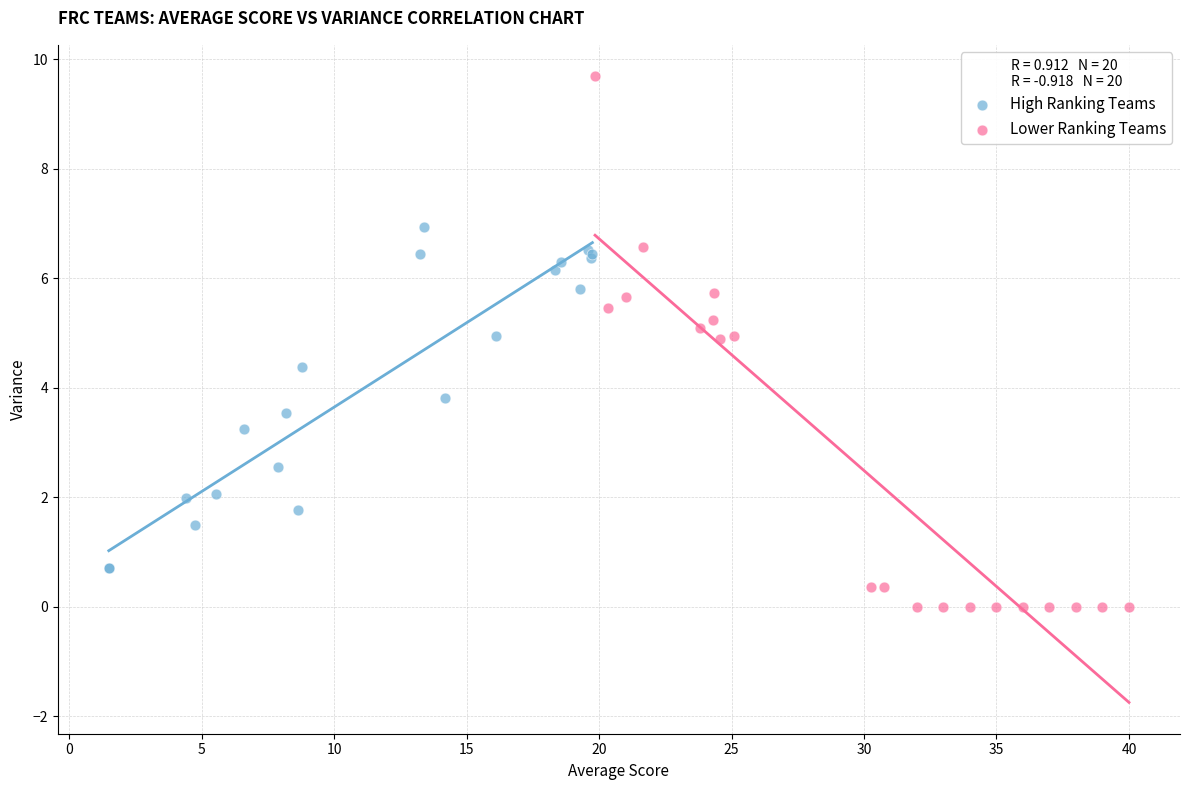

Which series contains the highest Y value?

Lower Ranking Teams